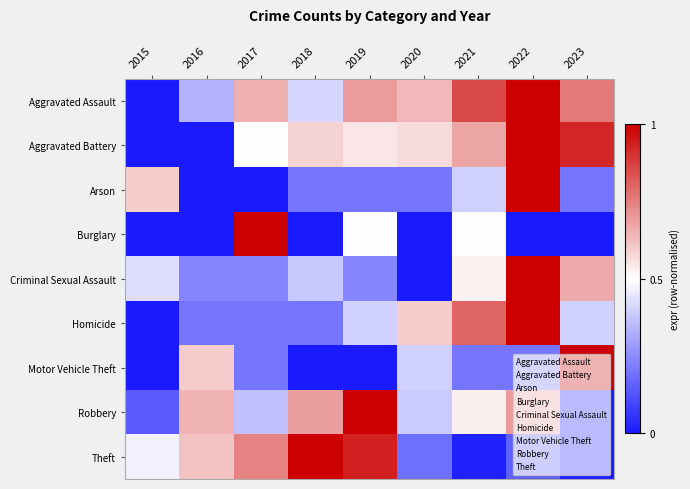

At how many categories does at least one series exceed 0?

9